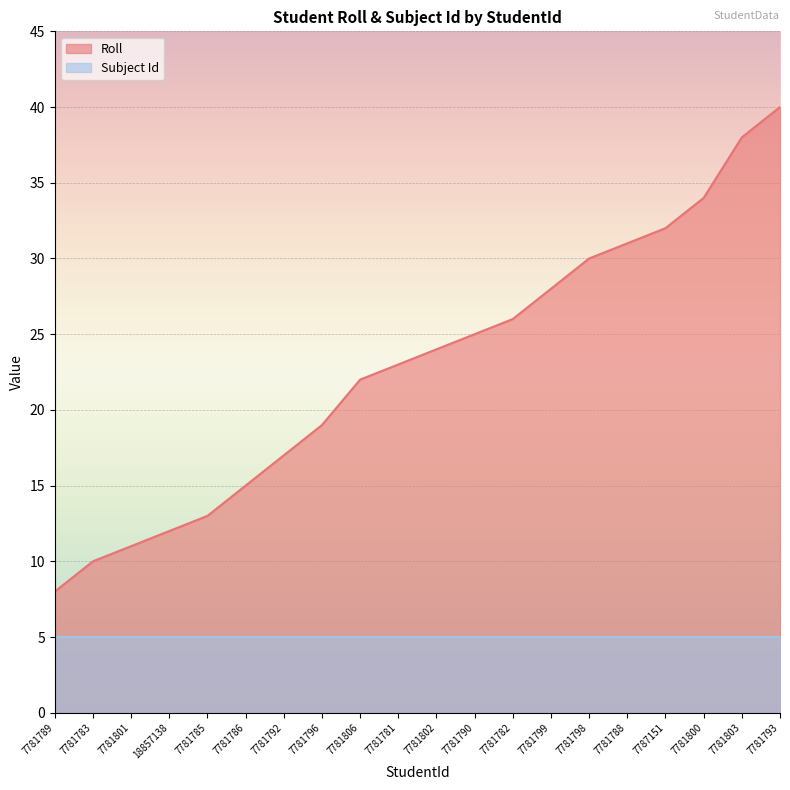

Count the number of values greater than 24.

9